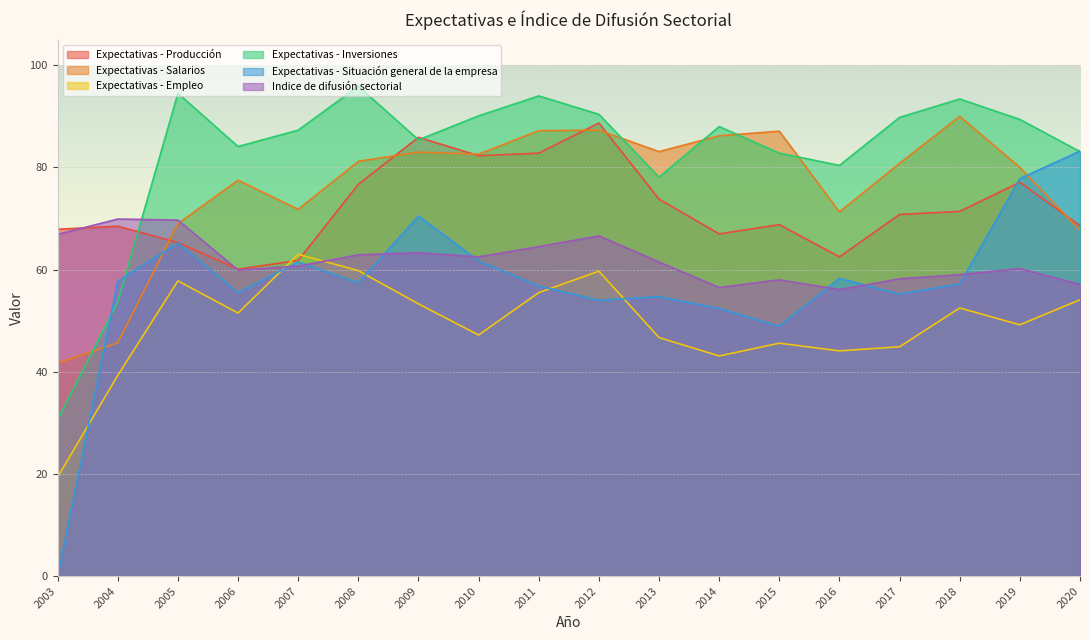

List the series in order of their peak value, lowest first.

Expectativas - Empleo, Indice de difusión sectorial, Expectativas - Situación general de la empresa, Expectativas - Producción, Expectativas - Salarios, Expectativas - Inversiones